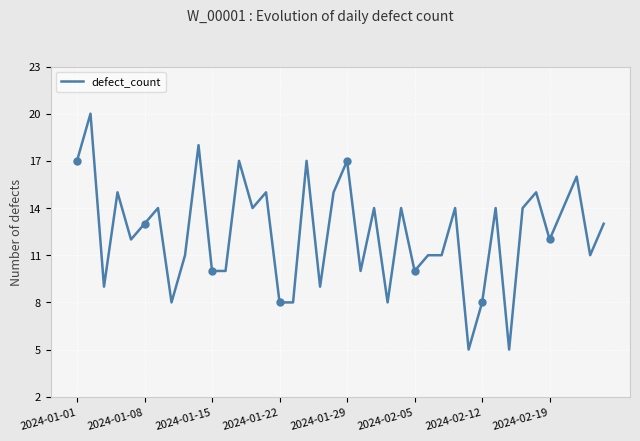

What is the maximum value for defect_count?

20